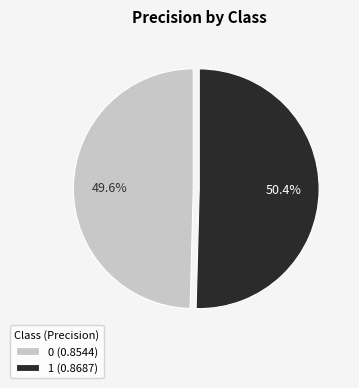

Rank the categories by value from highest to lowest.

1, 0